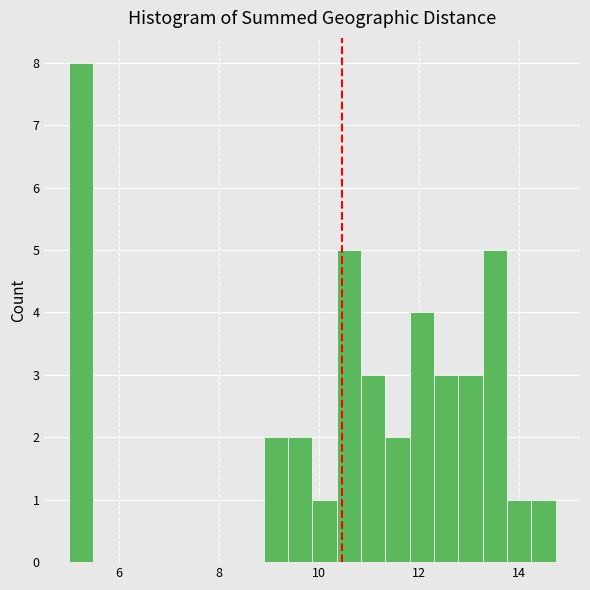

Read against the x-axis, roughly where is the centre of the tallest bar?

5.2